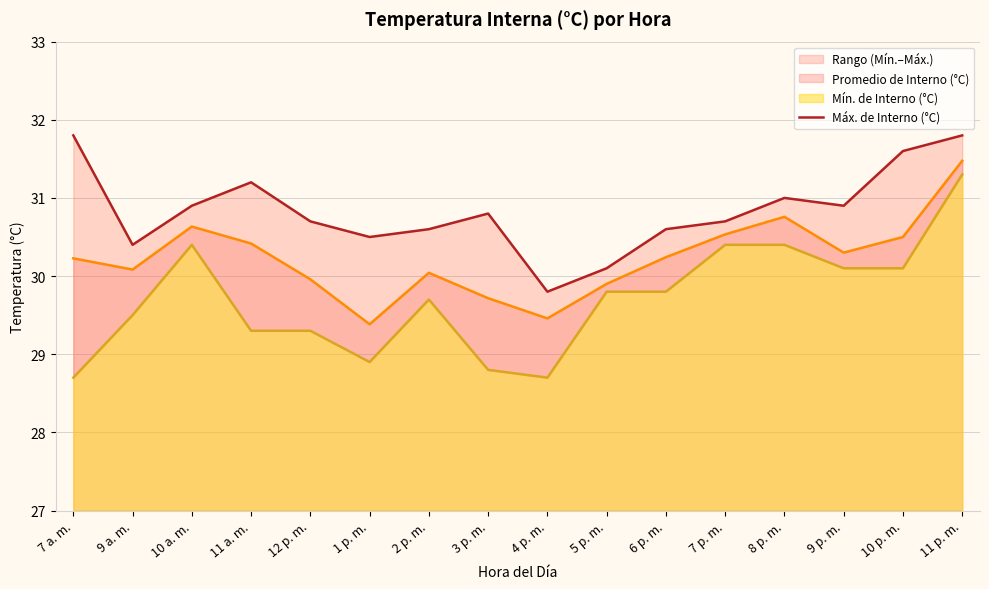

How many points are higher than both their immediate neighbors (excluding endpoints)?

3